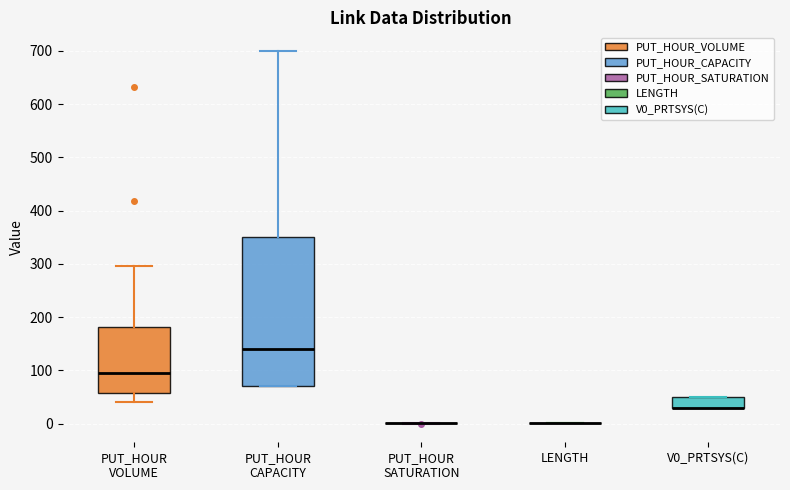

Reading left to right, read every box against the y-axis: the position of its median line, the range the box covers, and the ends of its whiskers. The values are not printed on the chart, so give them approximately, as read against the axis.

PUT_HOUR VOLUME: median 90, box 60 to 180, whiskers 40 to 300
PUT_HOUR CAPACITY: median 140, box 70 to 350, whiskers 70 to 700
PUT_HOUR SATURATION: box collapsed to a line at 0, whiskers 0 to 0
LENGTH: box collapsed to a line at 0, whiskers 0 to 0
V0_PRTSYS(C): median 30 (drawn on the box's lower edge), box 30 to 50, whiskers 30 to 50